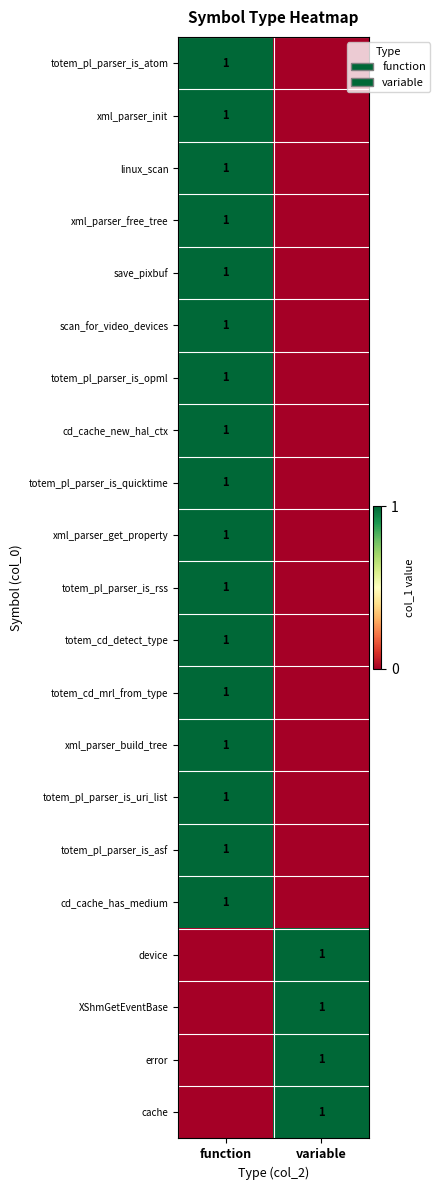

Is it true that totem_pl_parser_is_atom equals 1 at function?

True